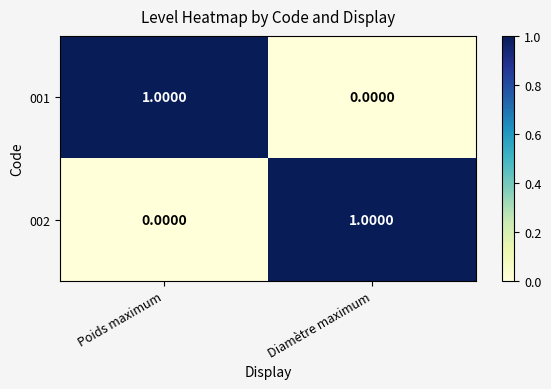

At Poids maximum, list the series in order from smallest to largest.

002, 001